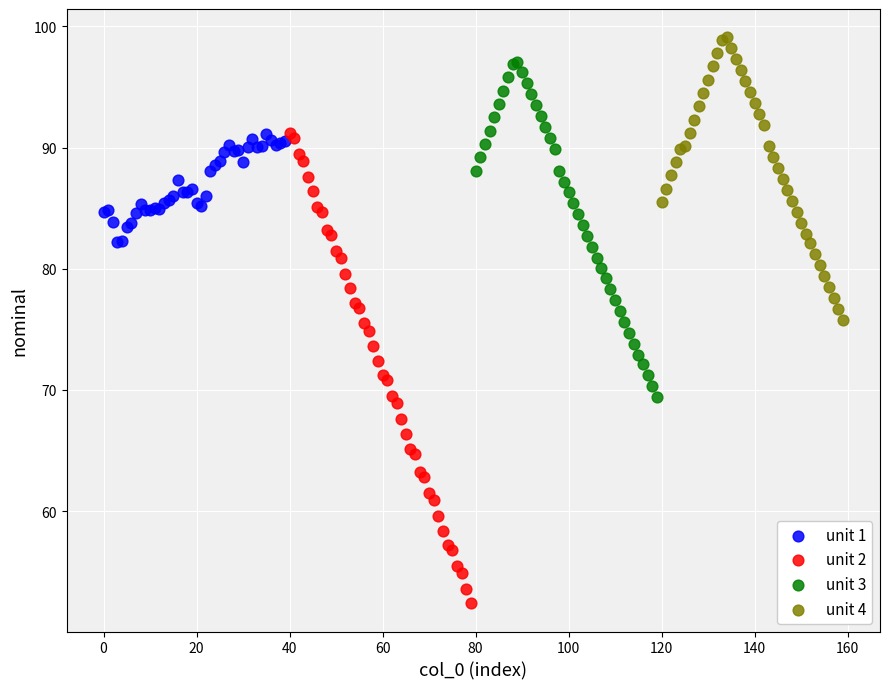

Which series reaches the maximum Y coordinate?

unit 4